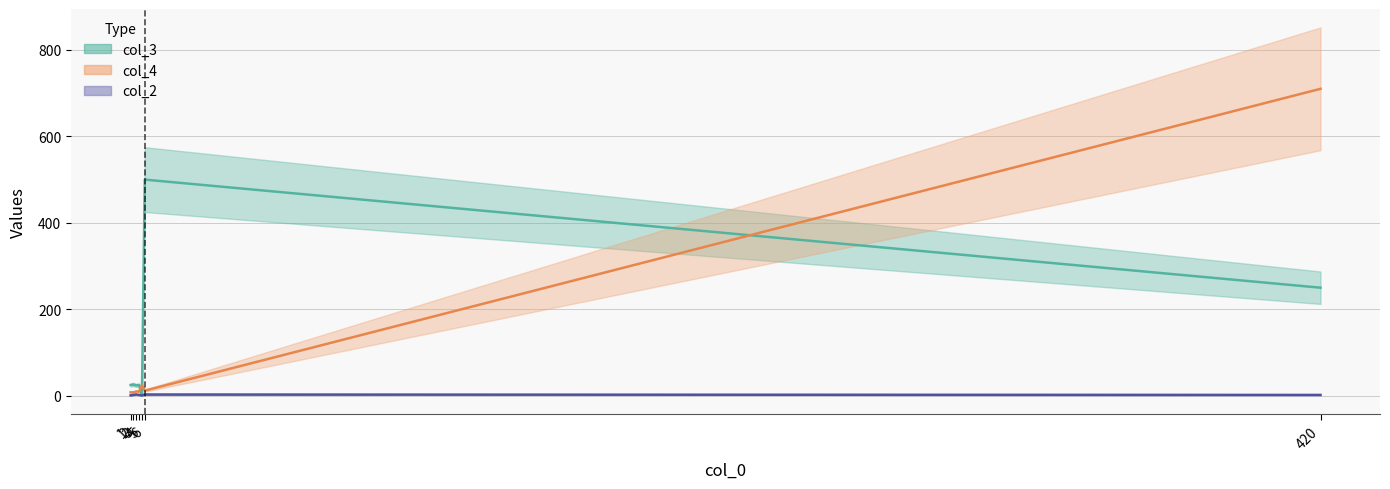

True or false: col_4 has a value of 5 at 2.

False